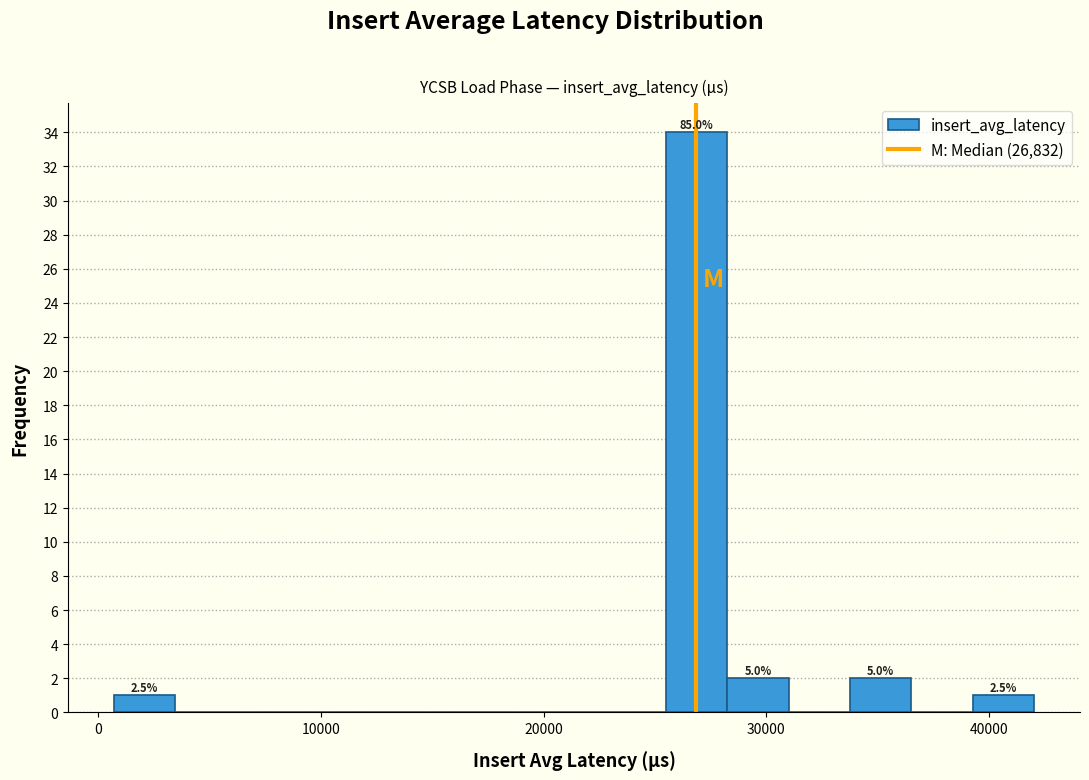

Read against the x-axis, roughly where is the centre of the tallest bar?

27000